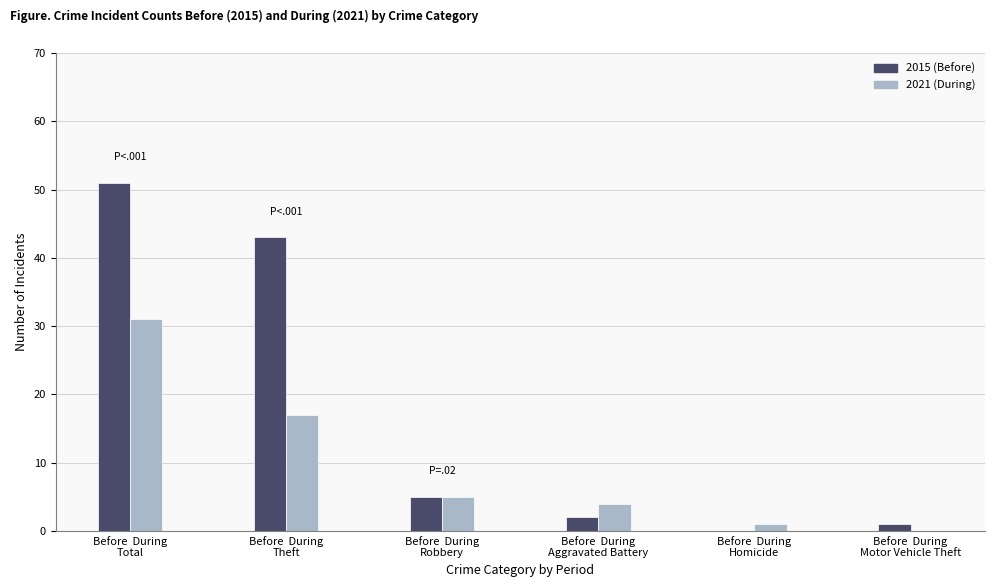

How many groups of bars are there?

6